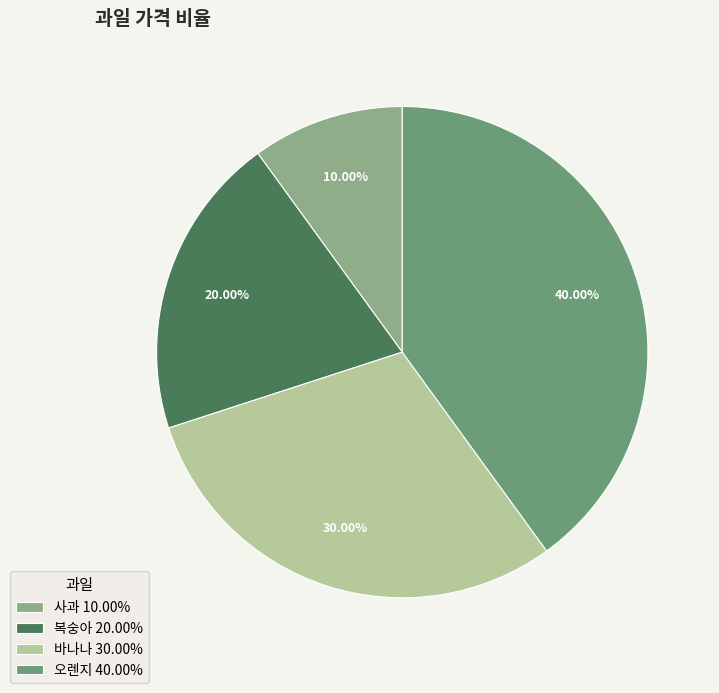

Is there any slice that represents more than half of the pie?

No